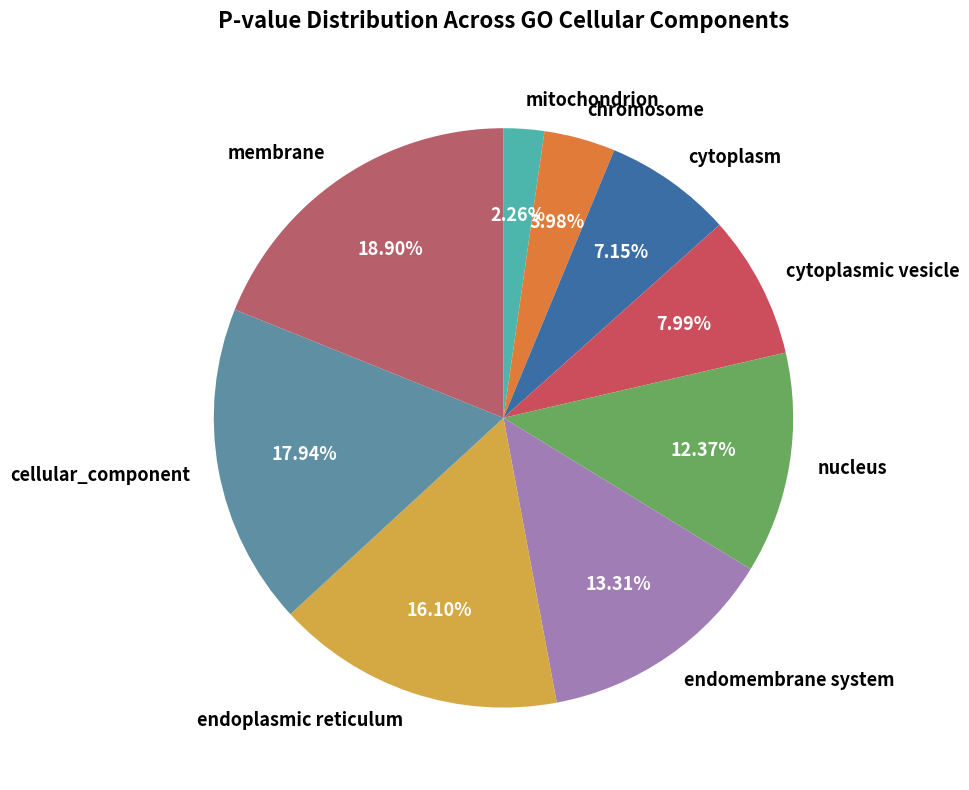

Rank the categories by value from highest to lowest.

membrane, cellular_component, endoplasmic reticulum, endomembrane system, nucleus, cytoplasmic vesicle, cytoplasm, chromosome, mitochondrion